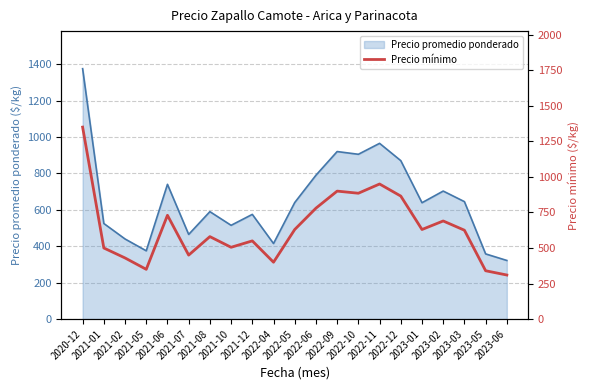

What is the change in value from 2023-01 to 2023-05?

-290